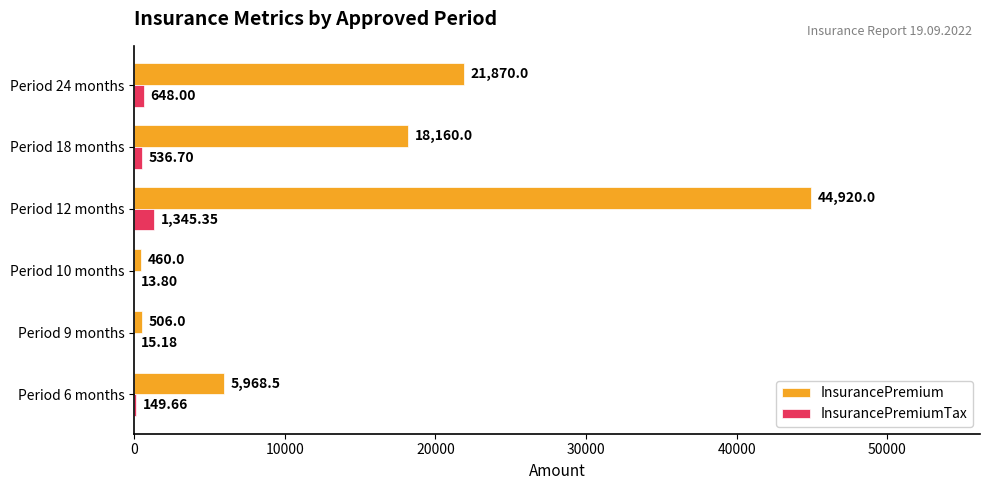

Which series has the largest total across all categories?

InsurancePremium